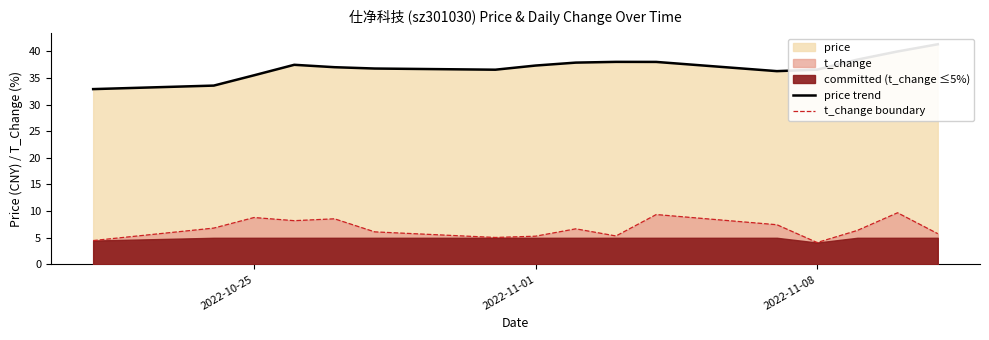

The t_change boundary series shows 4.1 at 2022-11-08. True or false?

True